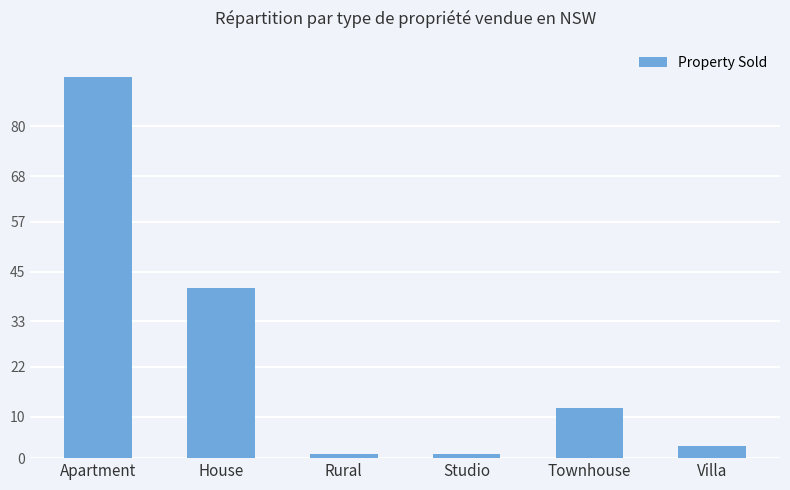

What is the change in value from House to Studio?

-40